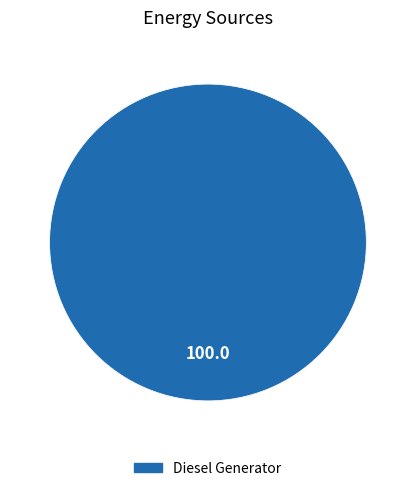

Does any single category account for the majority?

Yes